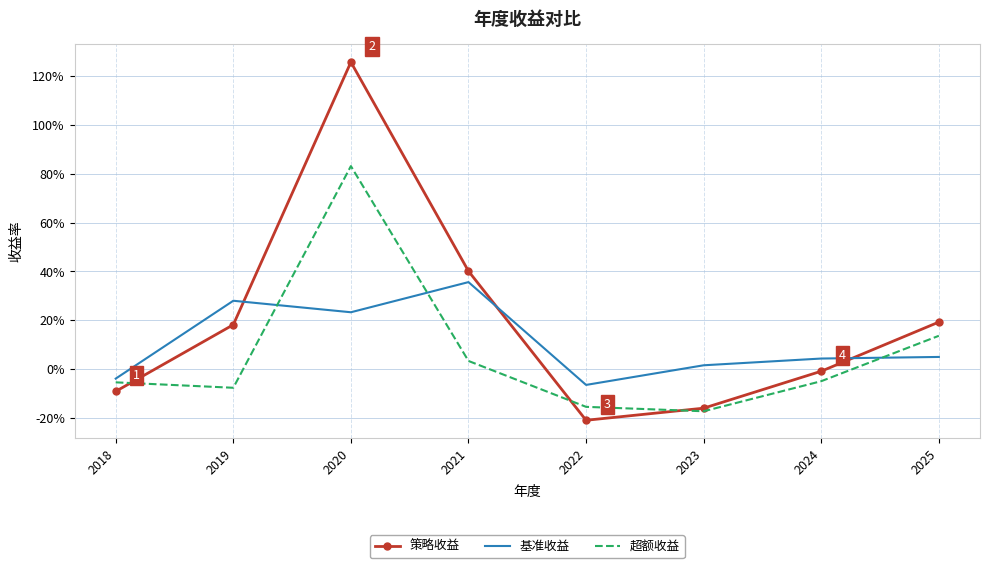

The value of 超额收益 at 2018 is -0.0. True or false?

False